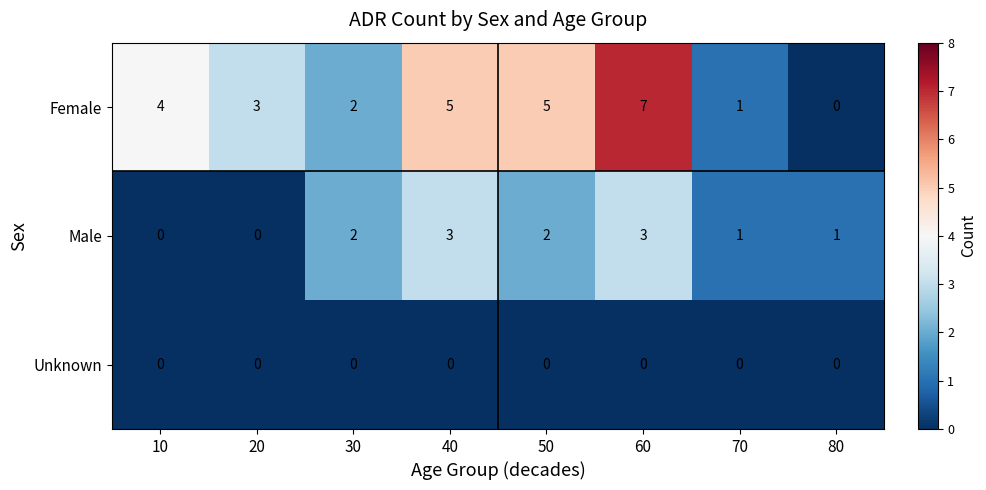

Which series has the widest spread of values?

Female